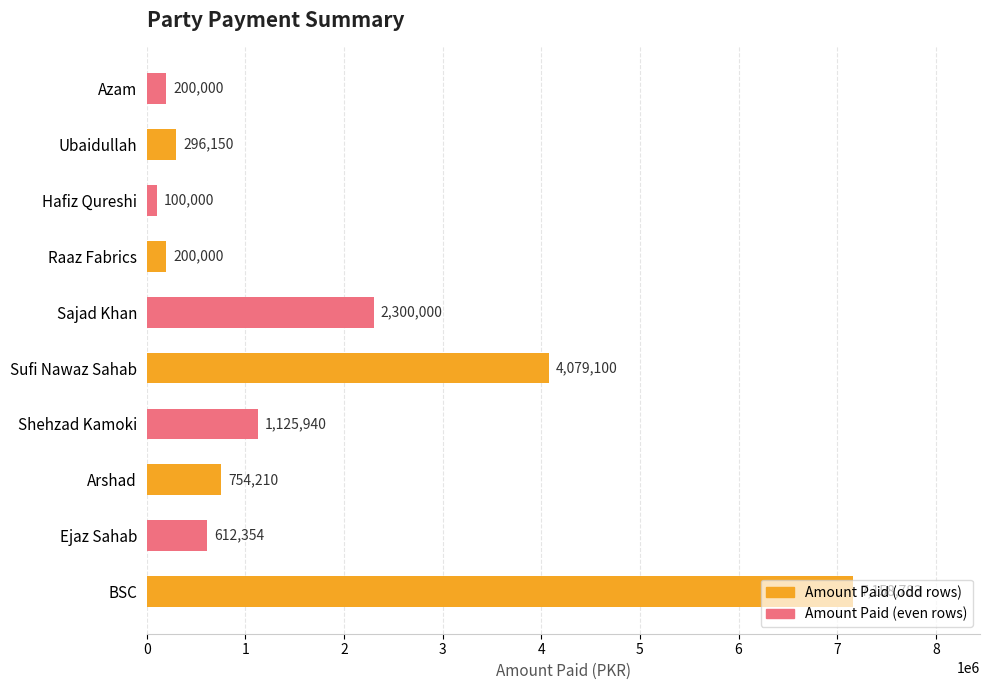

What is the approximate value at Hafiz Qureshi, to the nearest 10?

100000